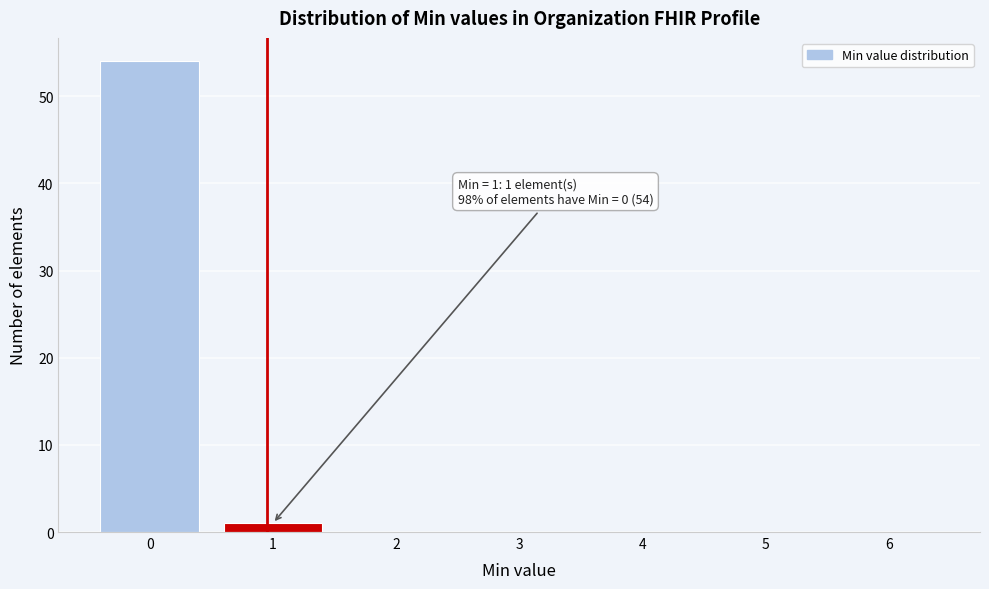

Reading left to right, extract all data points from this chart.

0=54	1=1	2=0	3=0	4=0	5=0	6=0